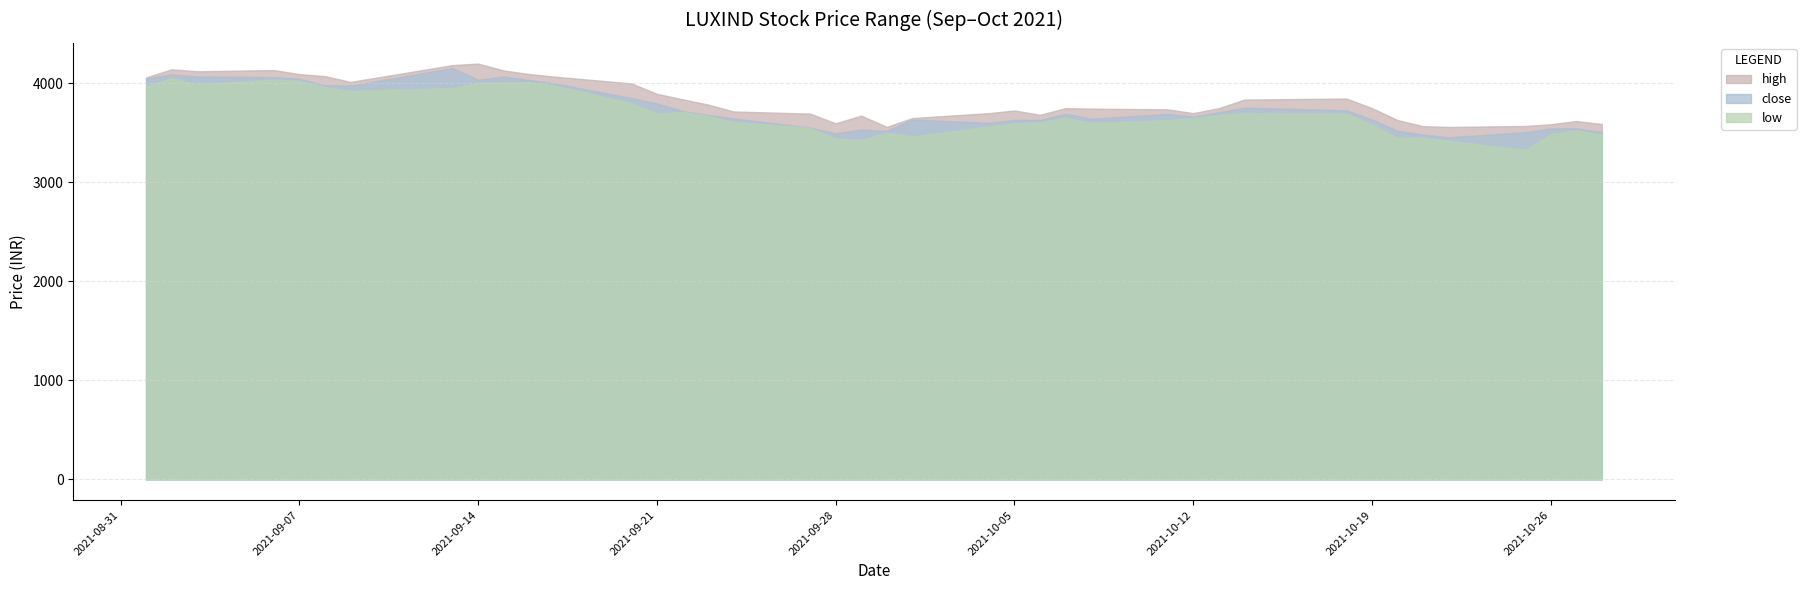

Reading left to right, list all the values displayed in this chart.

high: 4060.0	4142.9	4122.2	4135.0	4094.2	4073.2	4015.1	4185.0	4200.0	4130.9	4094.5	4068.2	4000.0	3895.0	3840.0	3786.8	3716.6	3694.7	3596.8	3675.0	3561.2	3649.9	3699.9	3726.4	3682.8	3750.0	3744.9	3738.0	3699.8	3750.0	3836.8	3847.4	3750.0	3629.5	3568.4	3560.0	3570.0	3587.7	3620.0	3589.5
close: 4052.7	4090.8	4070.6	4063.7	4046.9	3982.8	3977.2	4156.1	4038.3	4069.4	4034.8	4000.3	3853.0	3797.3	3721.8	3681.1	3646.8	3554.2	3495.7	3533.1	3520.4	3634.8	3602.1	3632.3	3631.7	3693.2	3643.5	3692.8	3664.4	3709.0	3755.2	3728.7	3635.8	3520.8	3483.0	3456.2	3507.0	3545.6	3545.8	3509.6
low: 3972.4	4054.0	3990.0	4041.1	4027.1	3965.0	3925.0	3955.1	4005.0	4010.0	4010.5	3980.0	3800.0	3698.9	3711.0	3672.6	3613.3	3550.1	3444.3	3430.1	3503.0	3465.7	3566.3	3597.2	3610.0	3652.2	3603.5	3629.0	3651.0	3681.4	3702.0	3700.0	3585.1	3449.9	3456.1	3421.2	3330.6	3490.0	3528.0	3480.1